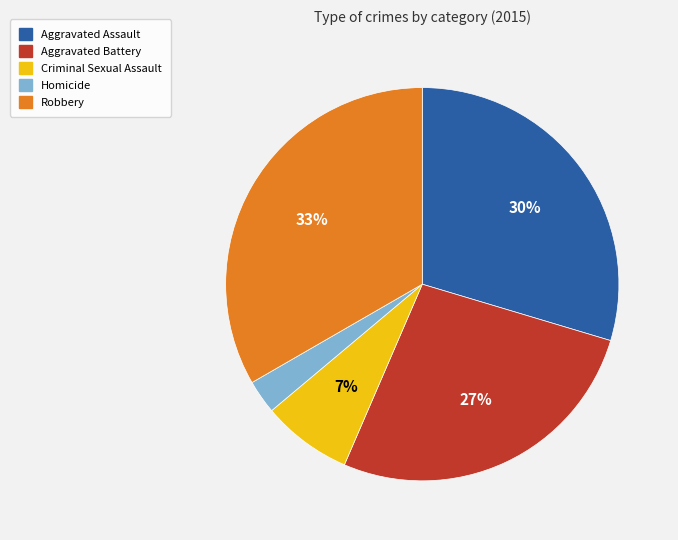

Which category has the biggest portion of the pie?

Robbery